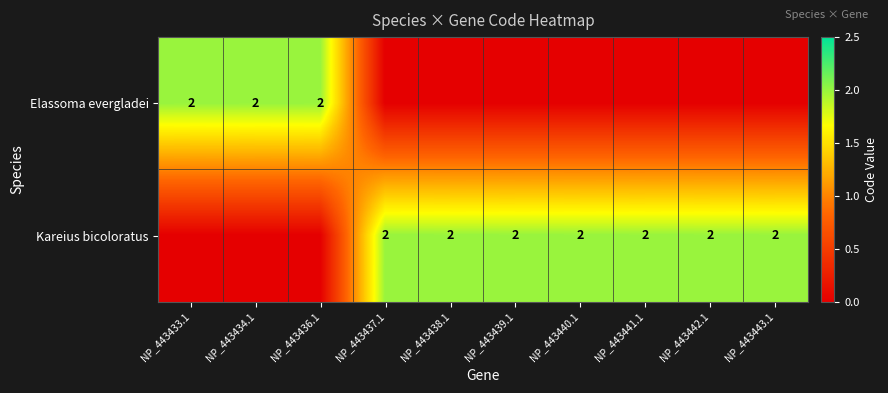

The value of Kareius bicoloratus at NP_443441.1 is 2. True or false?

True